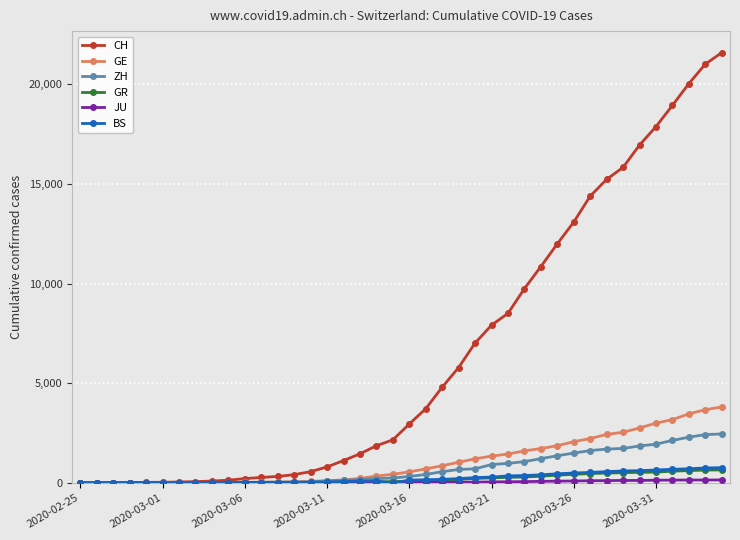

Does the chart have visible grid lines?

Yes